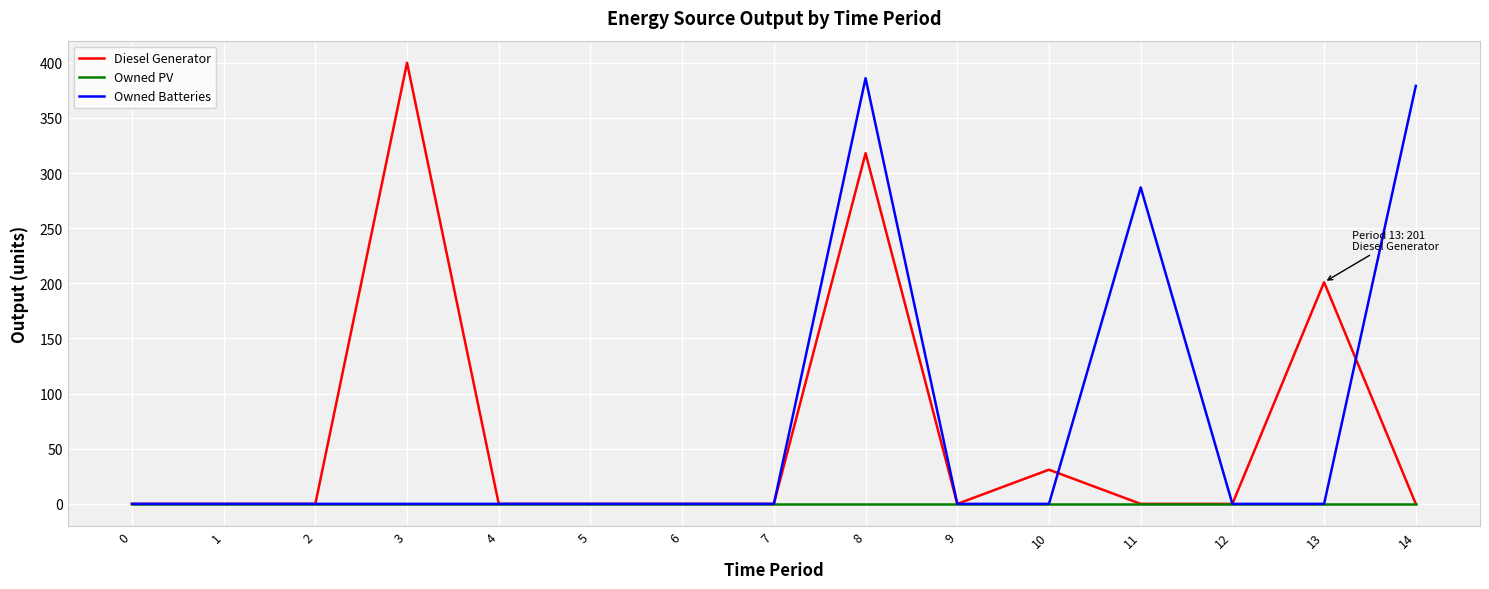

Between 2 and 3, which series saw the biggest shift?

Diesel Generator